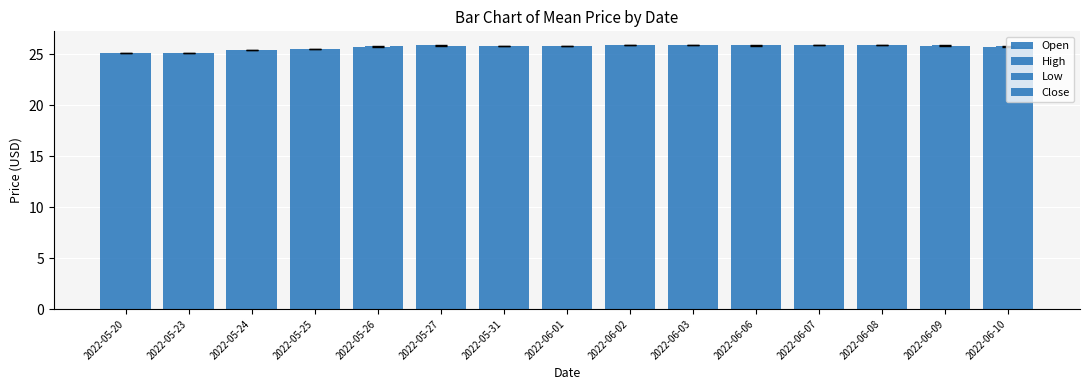

How many series are shown in this chart?

4